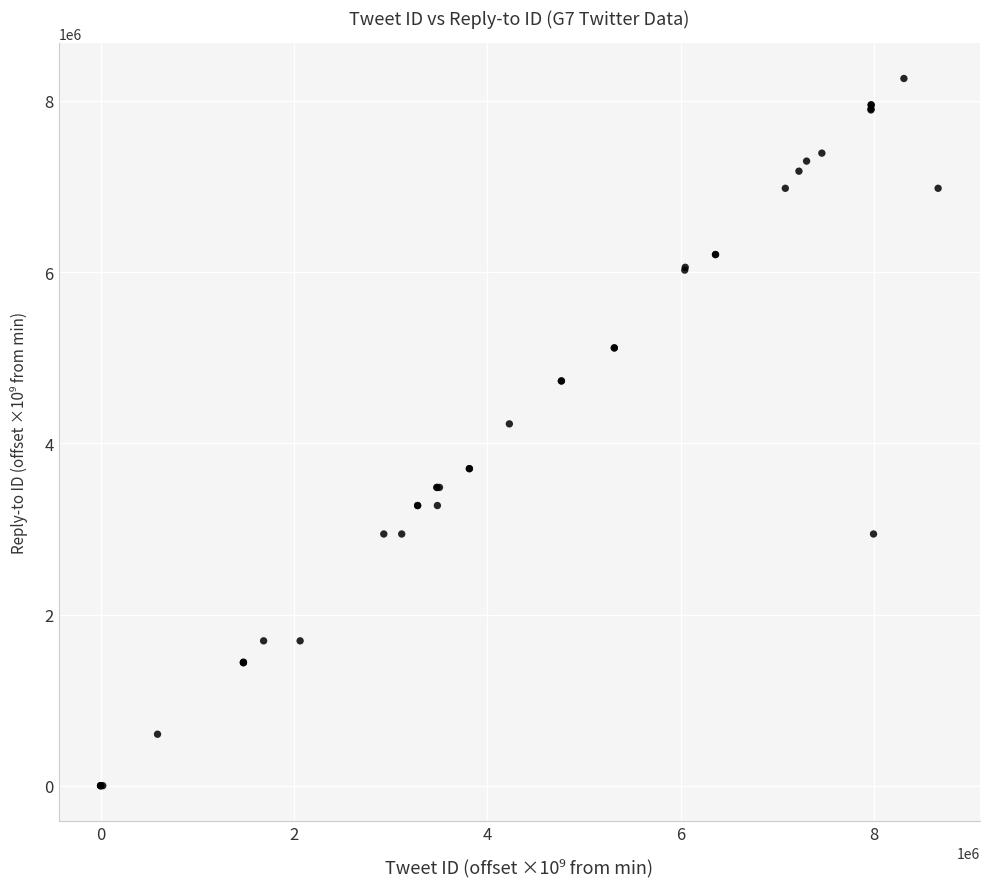

What Y value in the scatter plot is closest to 4131394?

4227415.8